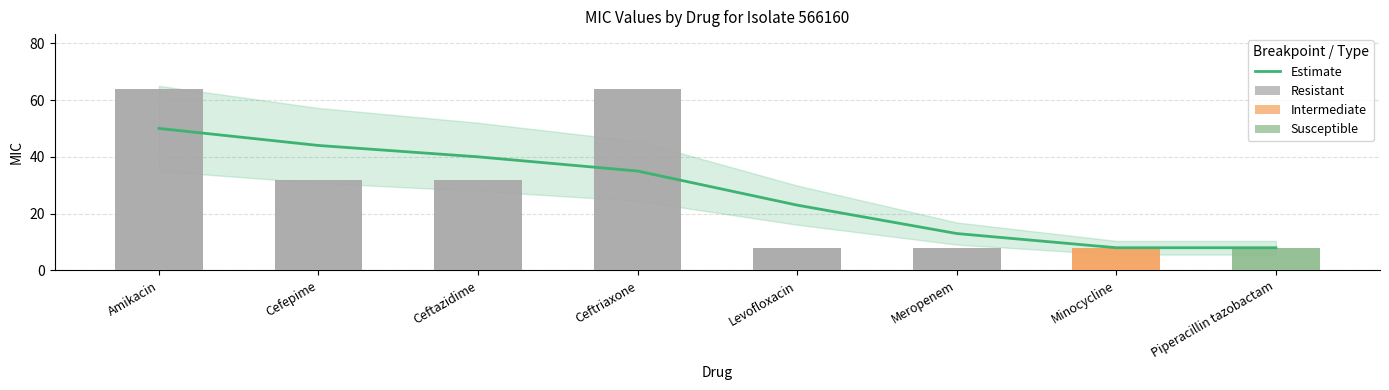

What is the maximum value shown in the chart?

50